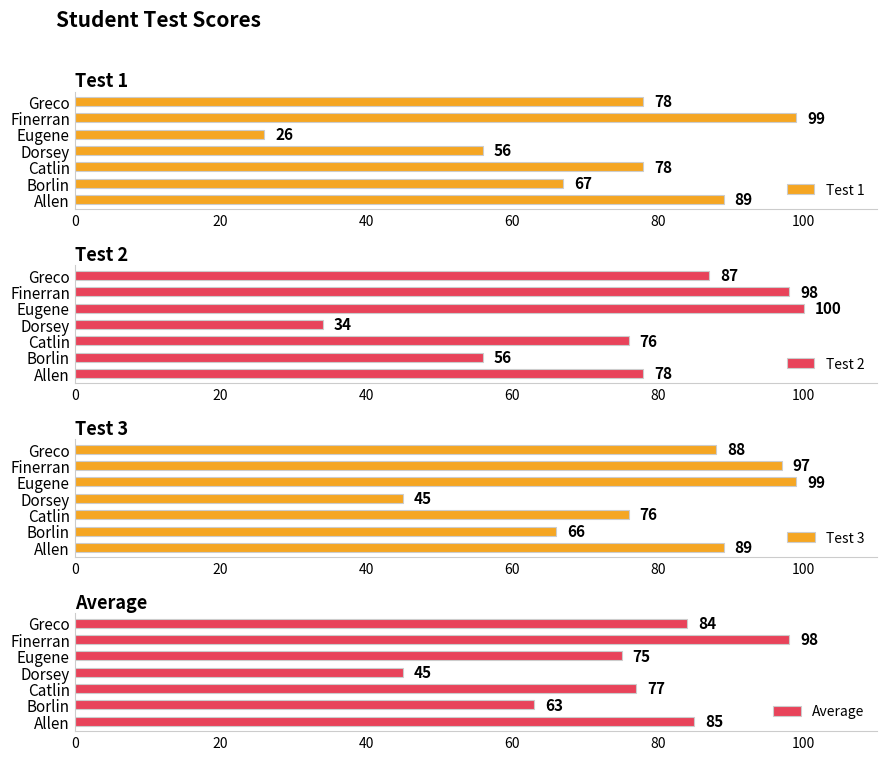

What is the difference between the maximum and second lowest values in the Average series?

35